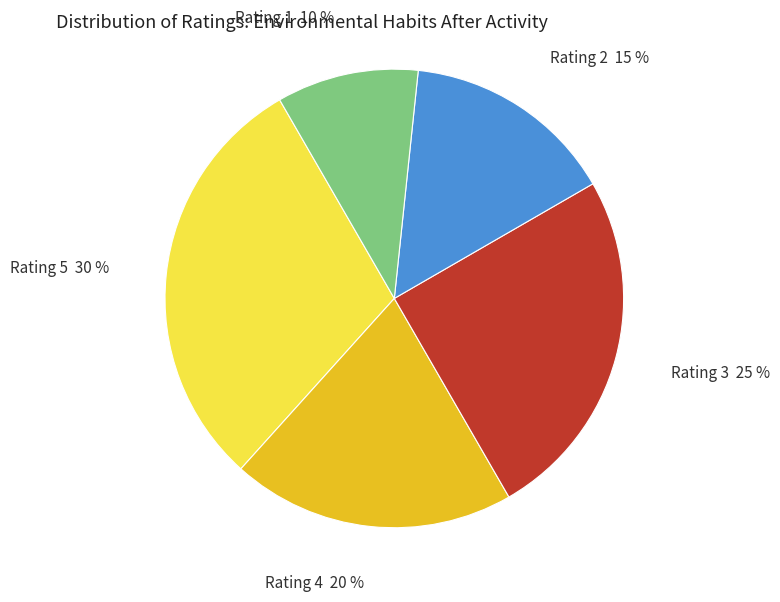

Approximately how many times larger is the value at Rating 3 25 % compared to Rating 4 20 %?

1.2